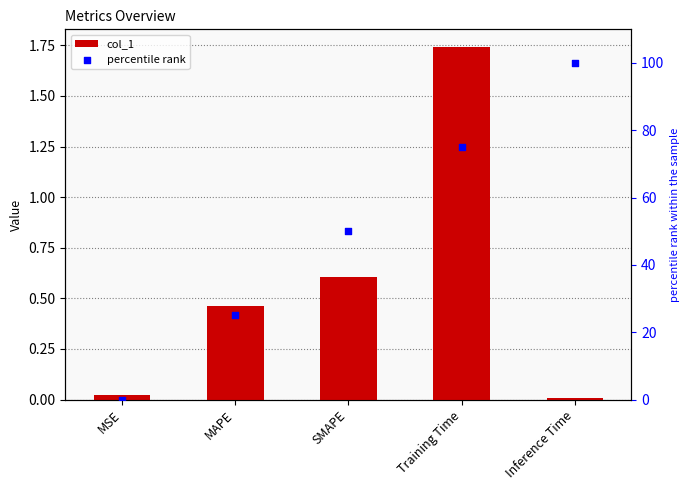

Which series contains the lowest Y value?

percentile rank